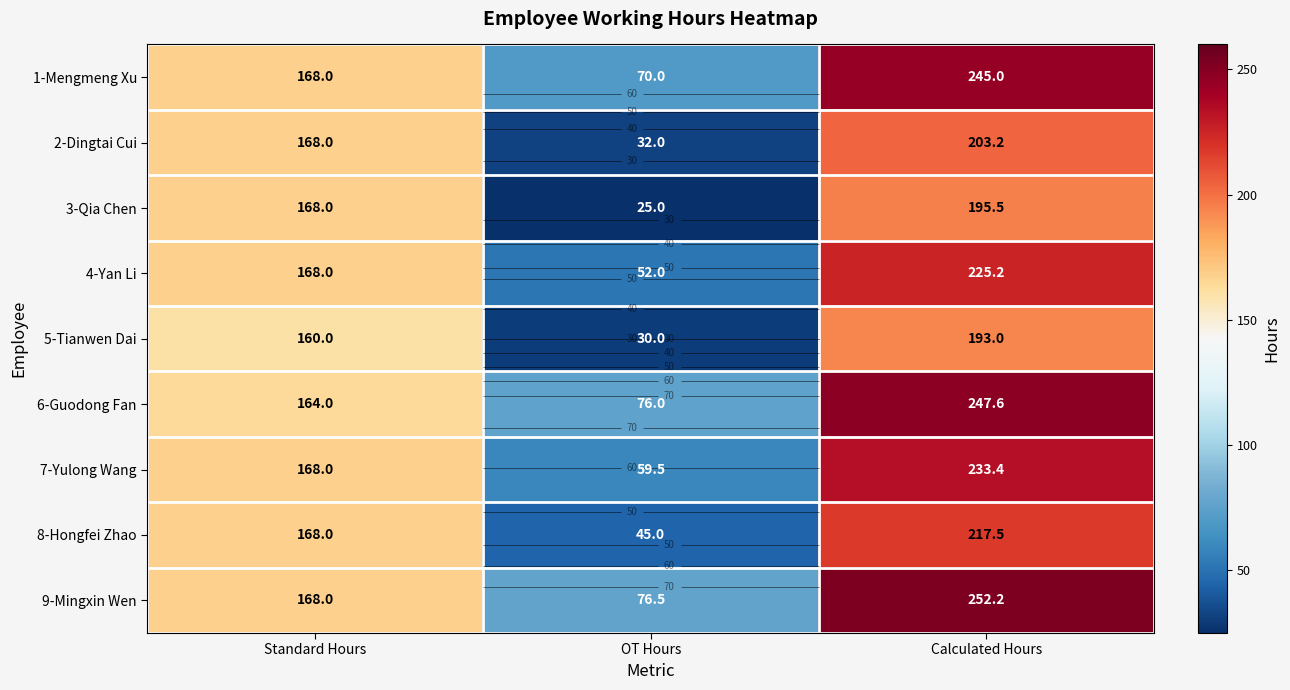

How many data points in 1-Mengmeng Xu are above 168?

1